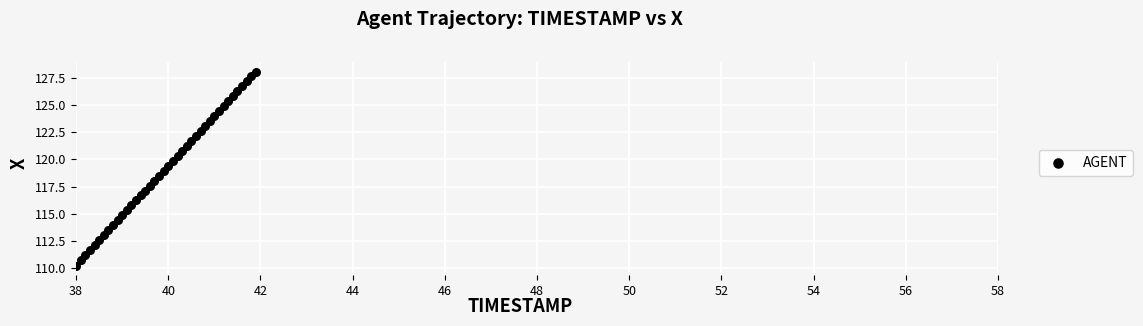

What is the range of Y values (max minus min)?

17.8